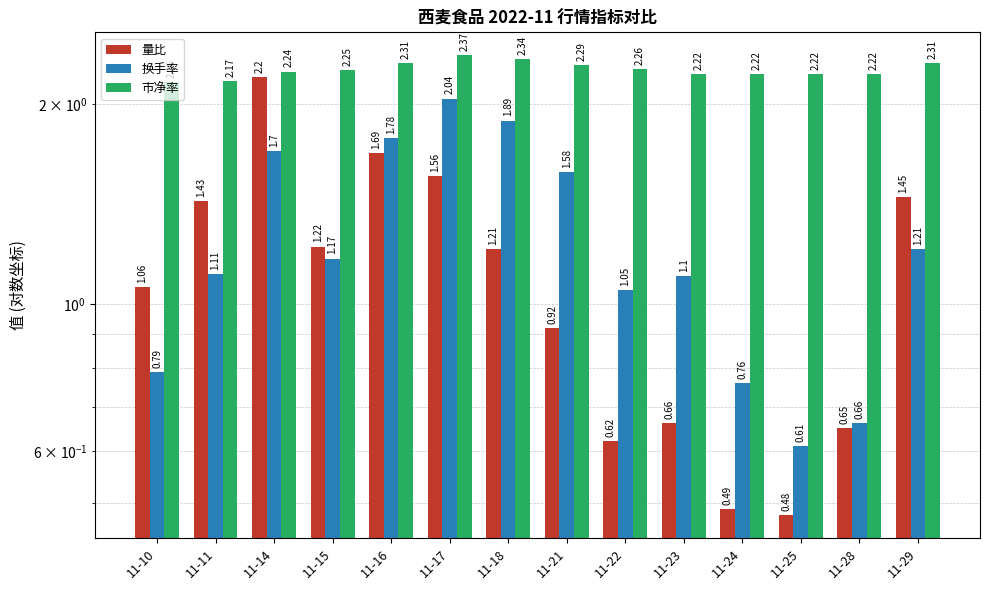

At which category does the chart reach its peak across all series?

11-17